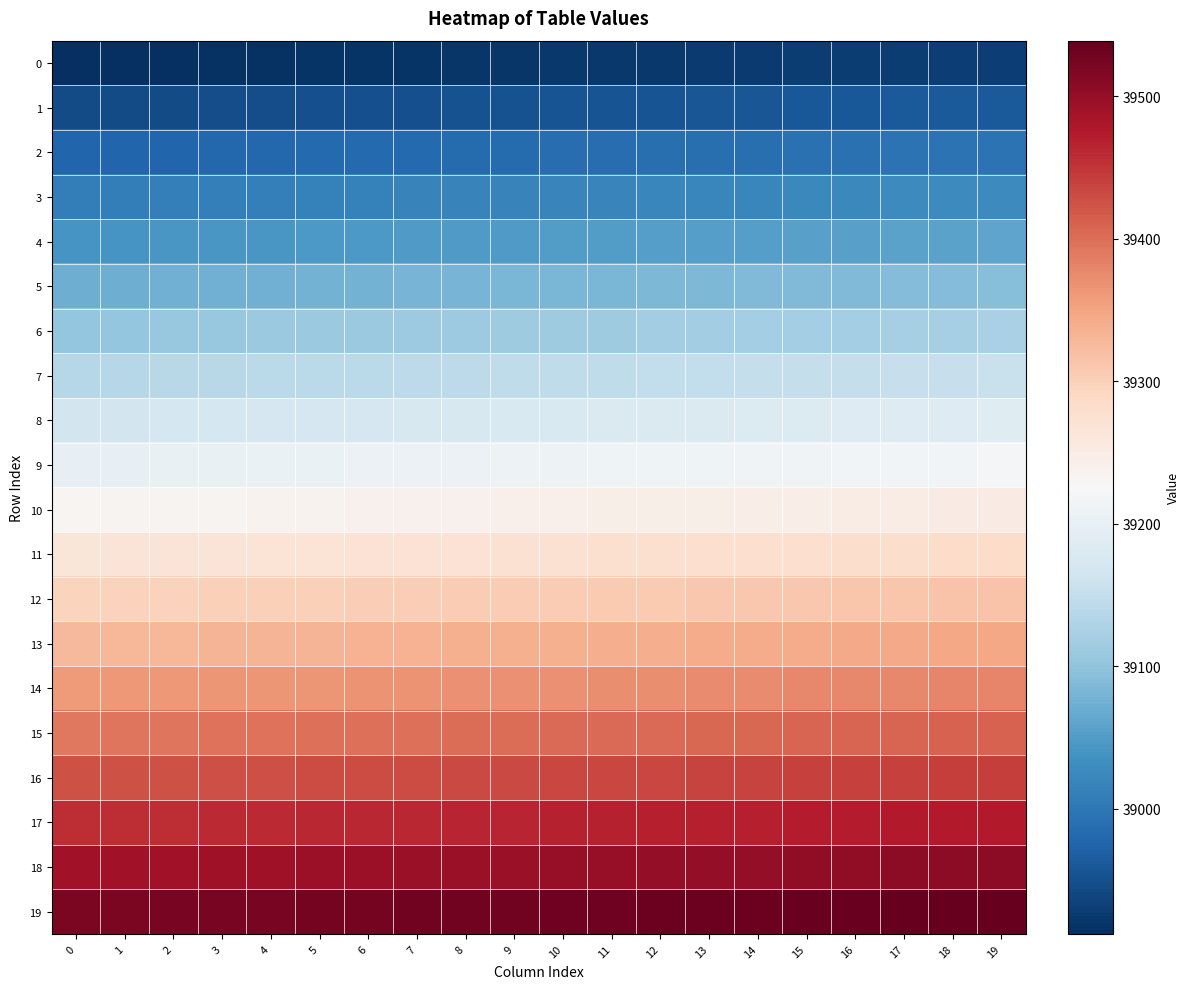

How many data points does each series have?

20